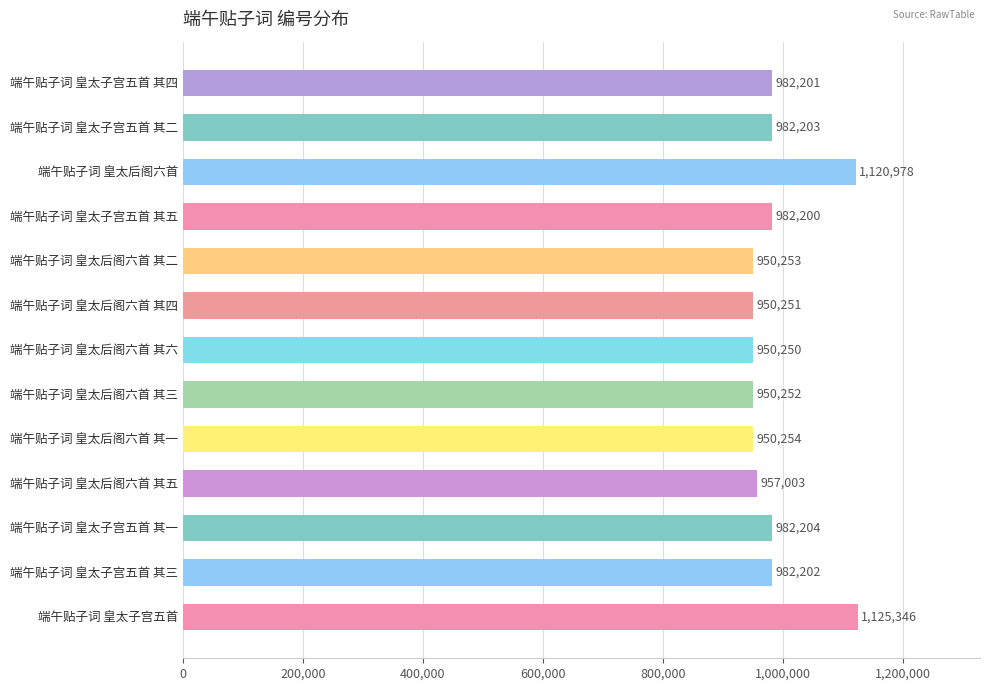

Reading top to bottom, list all the values displayed in this chart.

端午贴子词 皇太子宫五首 其四=982201	端午贴子词 皇太子宫五首 其二=982203	端午贴子词 皇太后阁六首=1120978	端午贴子词 皇太子宫五首 其五=982200	端午贴子词 皇太后阁六首 其二=950253	端午贴子词 皇太后阁六首 其四=950251	端午贴子词 皇太后阁六首 其六=950250	端午贴子词 皇太后阁六首 其三=950252	端午贴子词 皇太后阁六首 其一=950254	端午贴子词 皇太后阁六首 其五=957003	端午贴子词 皇太子宫五首 其一=982204	端午贴子词 皇太子宫五首 其三=982202	端午贴子词 皇太子宫五首=1125346